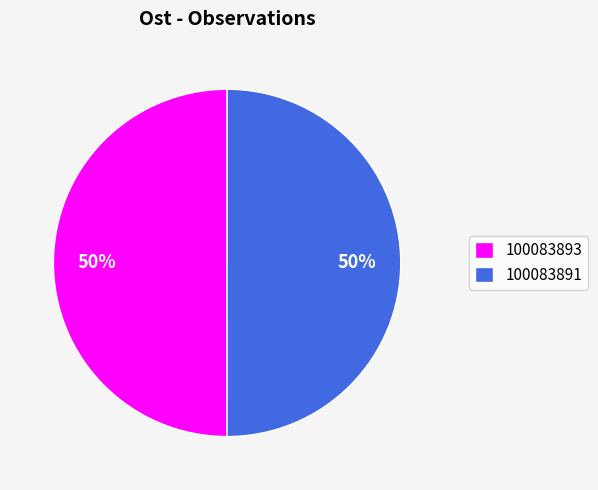

What percentage is the 100083891 slice, to the nearest percent?

50%